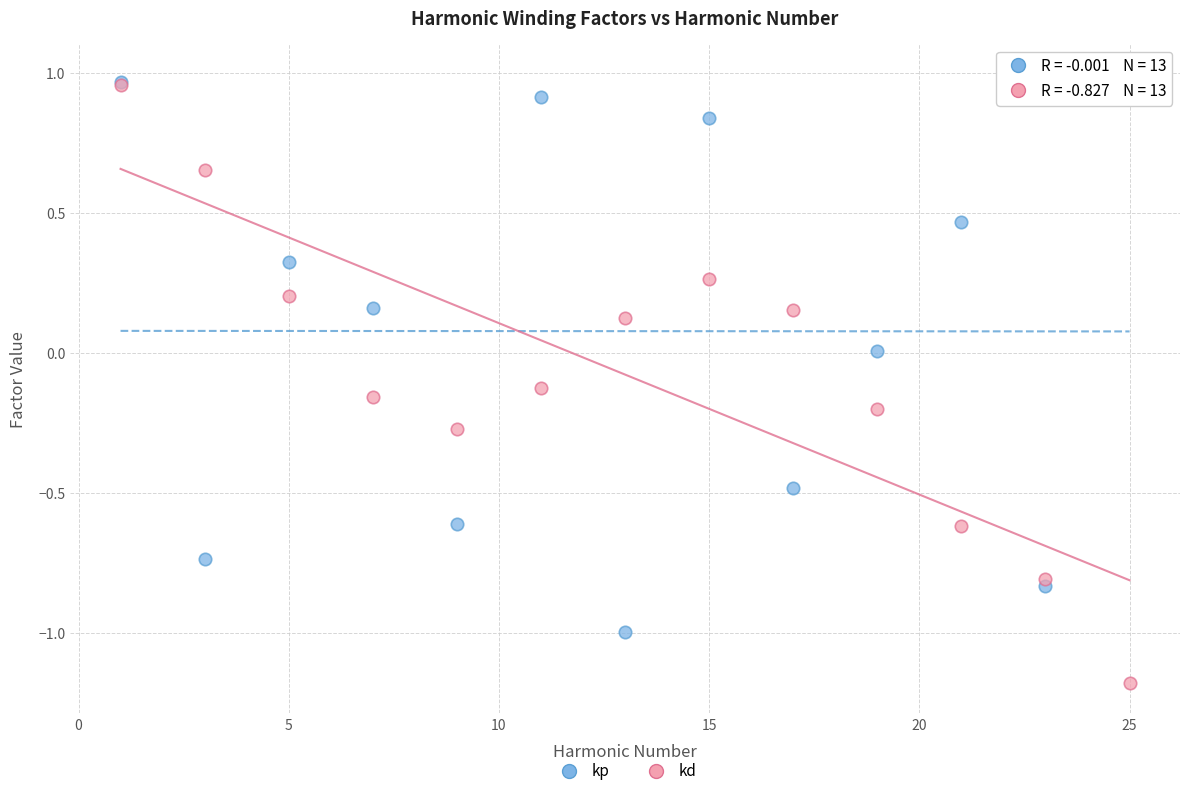

What are all the series names shown in the legend?

kp, kd